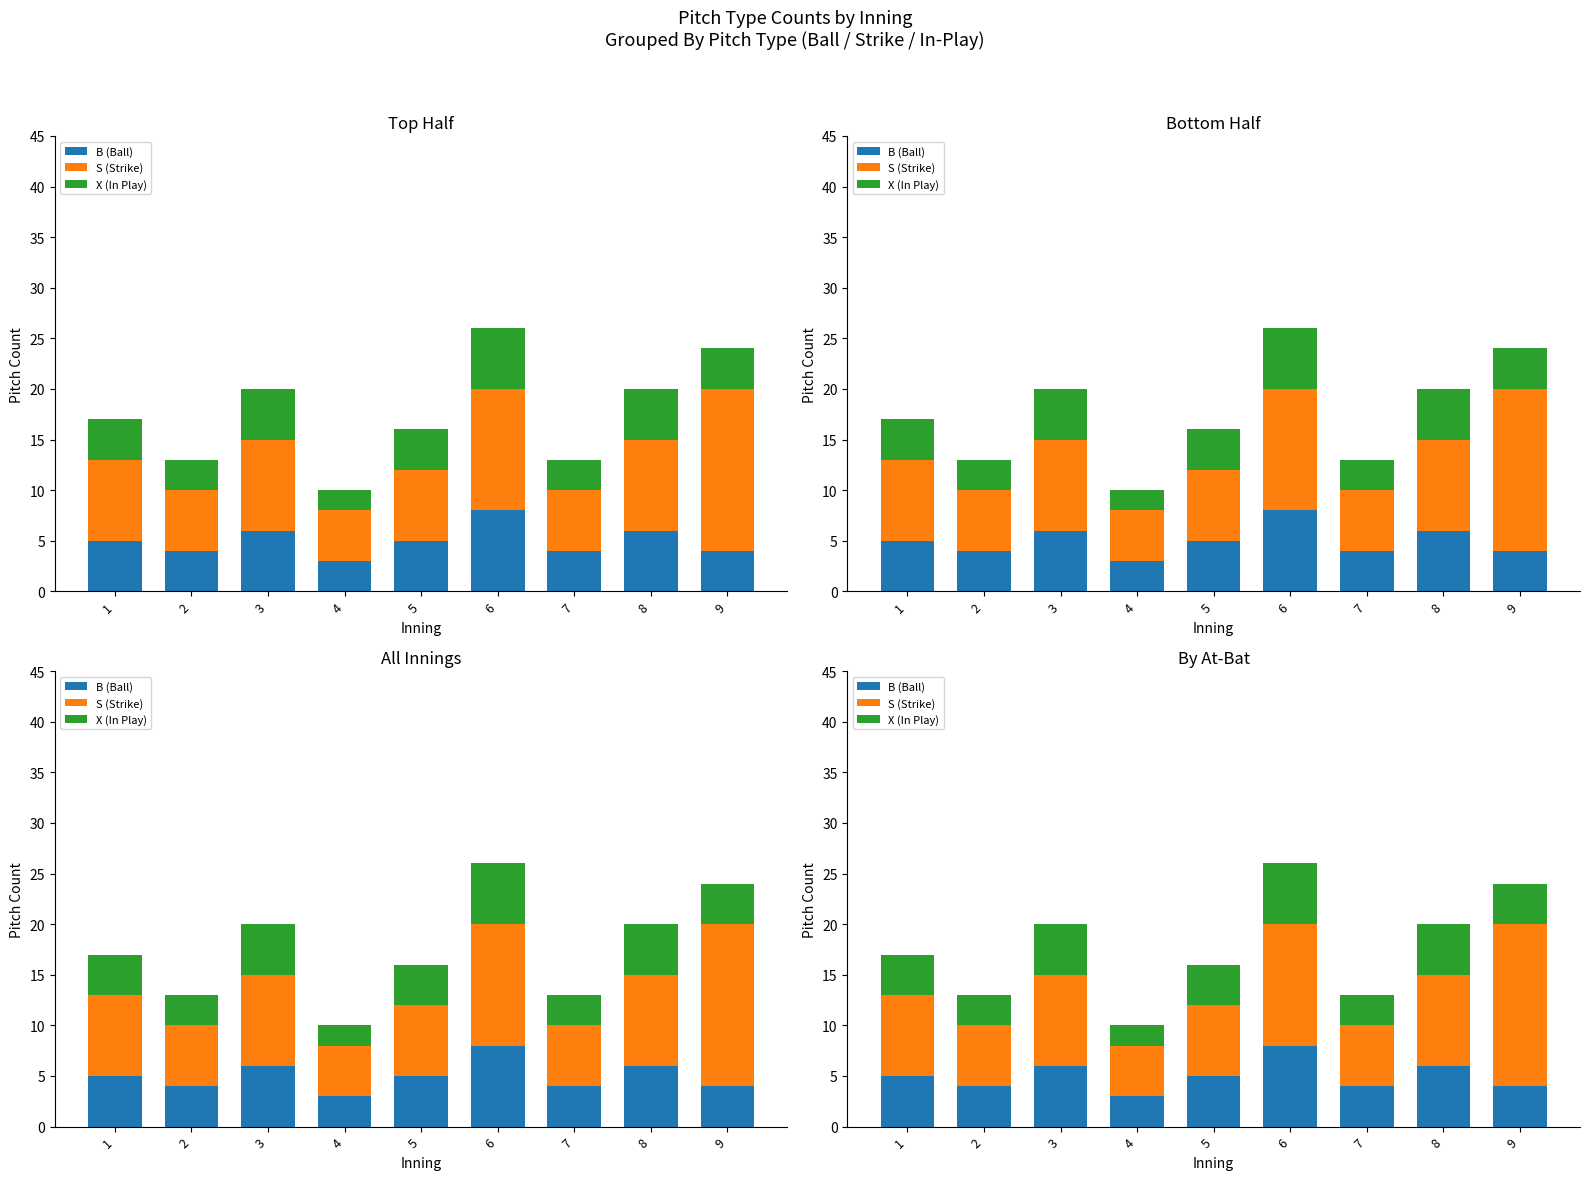

Read the X (In Play) value at 6.

6